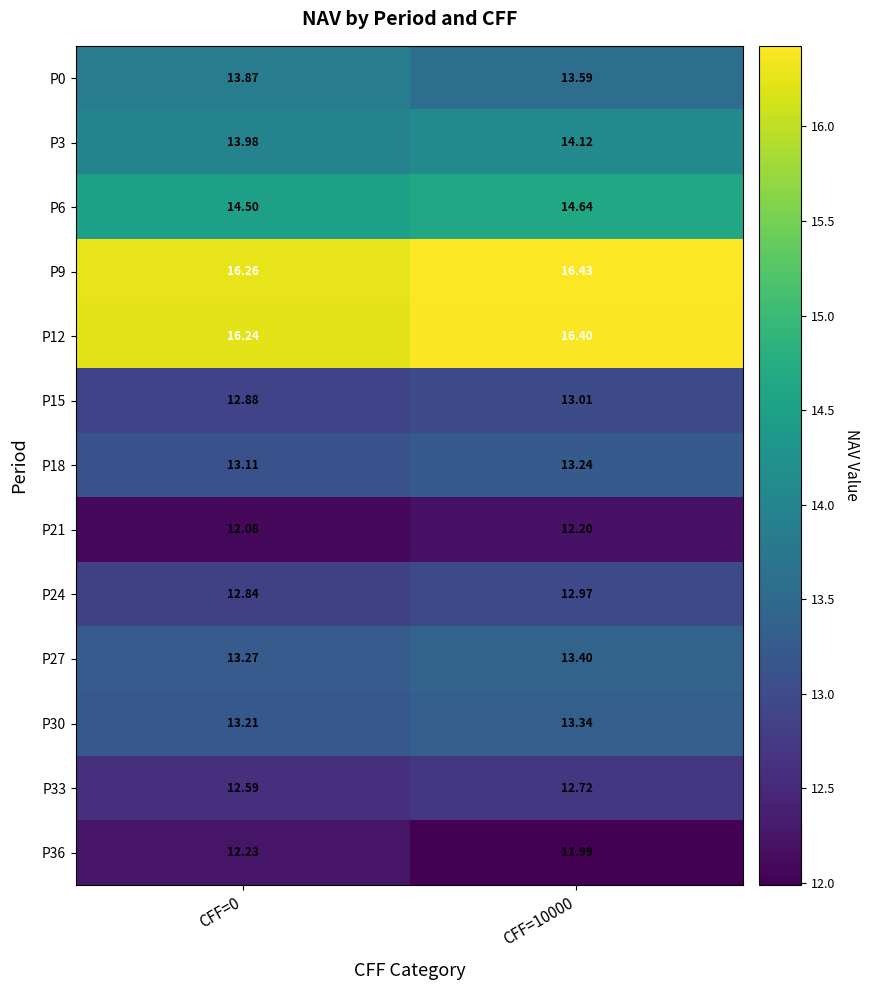

Is the value of P36 at CFF=10000 greater than the value of P6 at CFF=0?

No